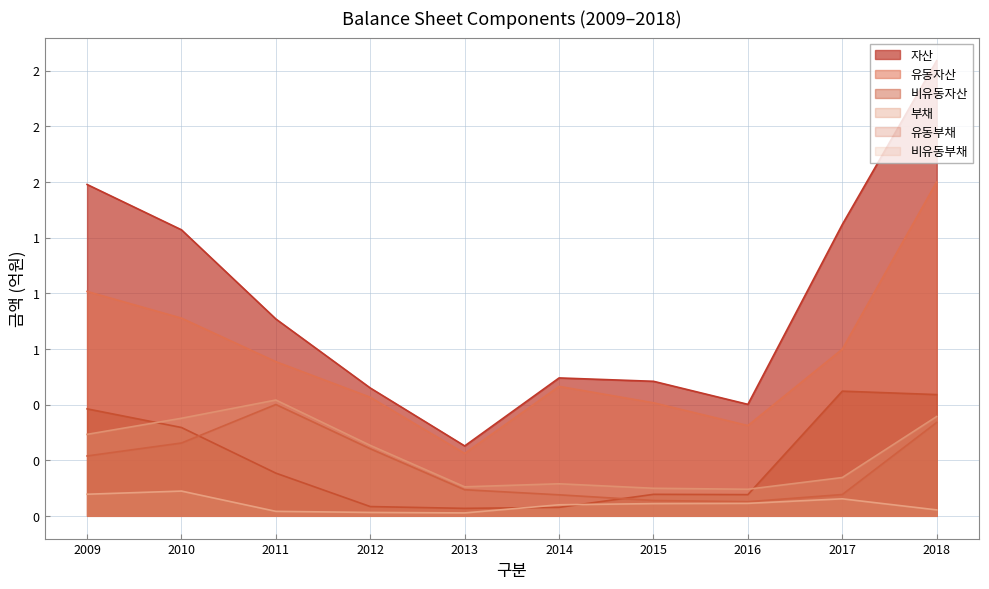

Which series has the largest range (max minus min)?

자산